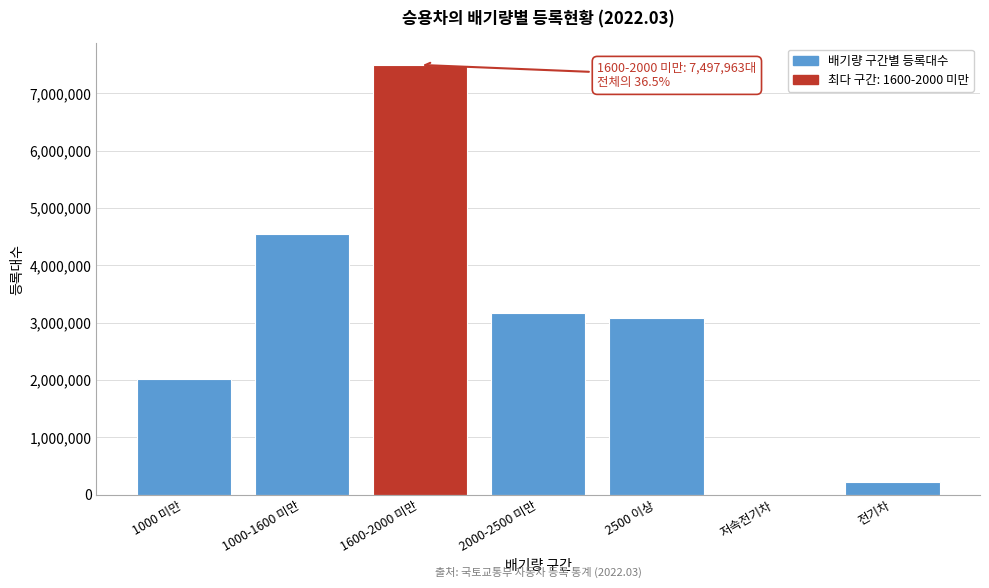

Reading right to left, transcribe all the data shown in this chart.

전기차=223499	저속전기차=344	2500 이상=3083174	2000-2500 미만=3172637	1600-2000 미만=7497963	1000-1600 미만=4552535	1000 미만=2020139